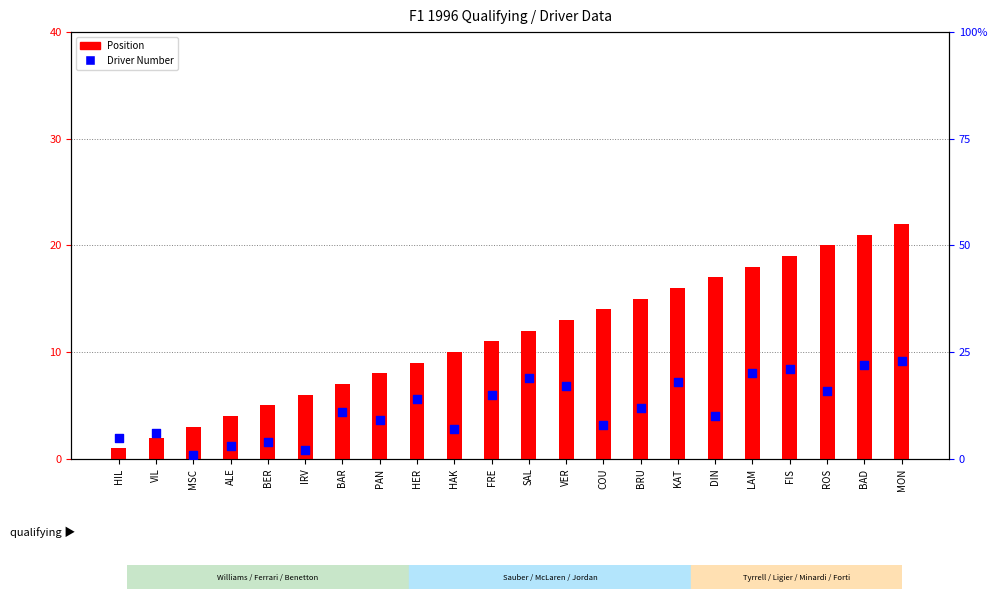

At which category is the sum across all series the highest?

MON